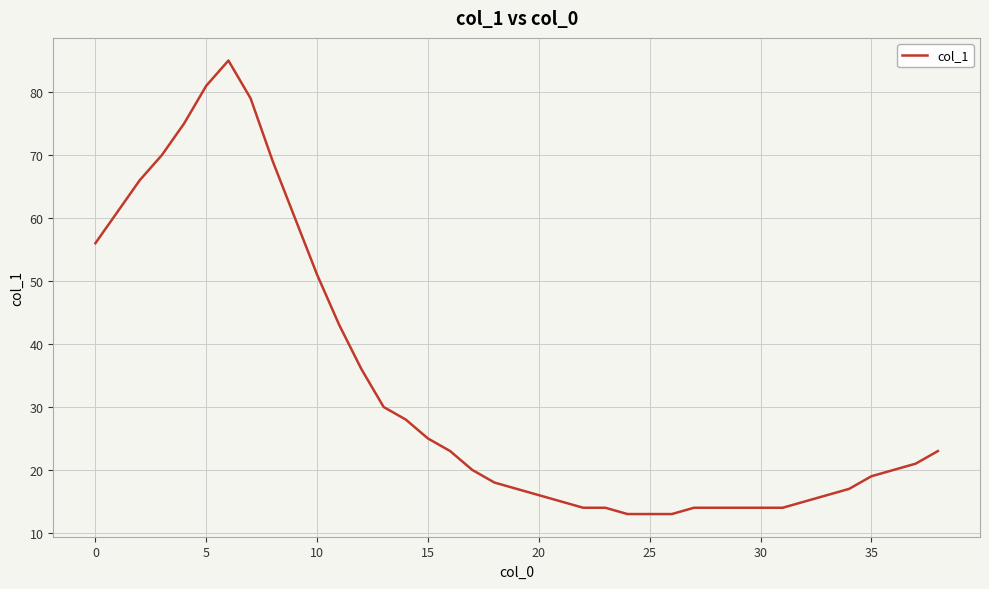

What is the difference between the maximum and minimum values?

72